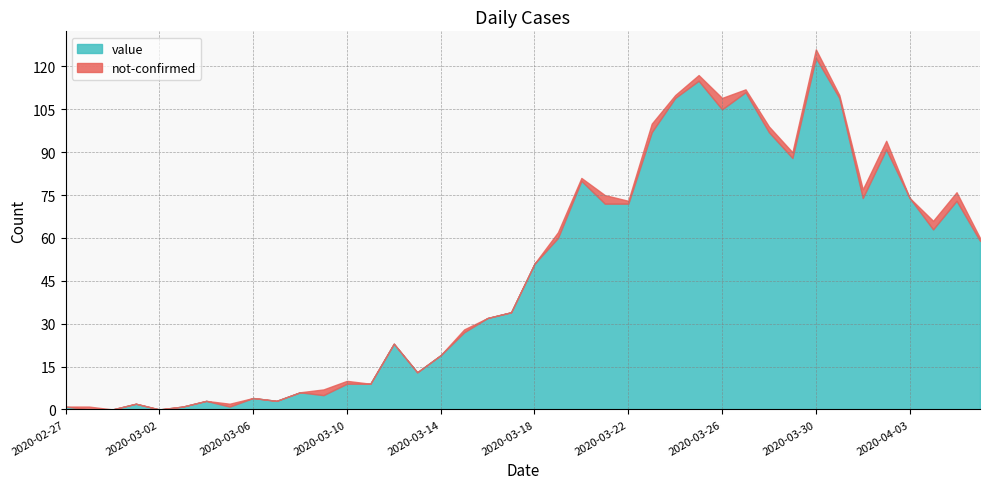

Between 2020-02-27 and 2020-03-06, which series saw the biggest shift?

value